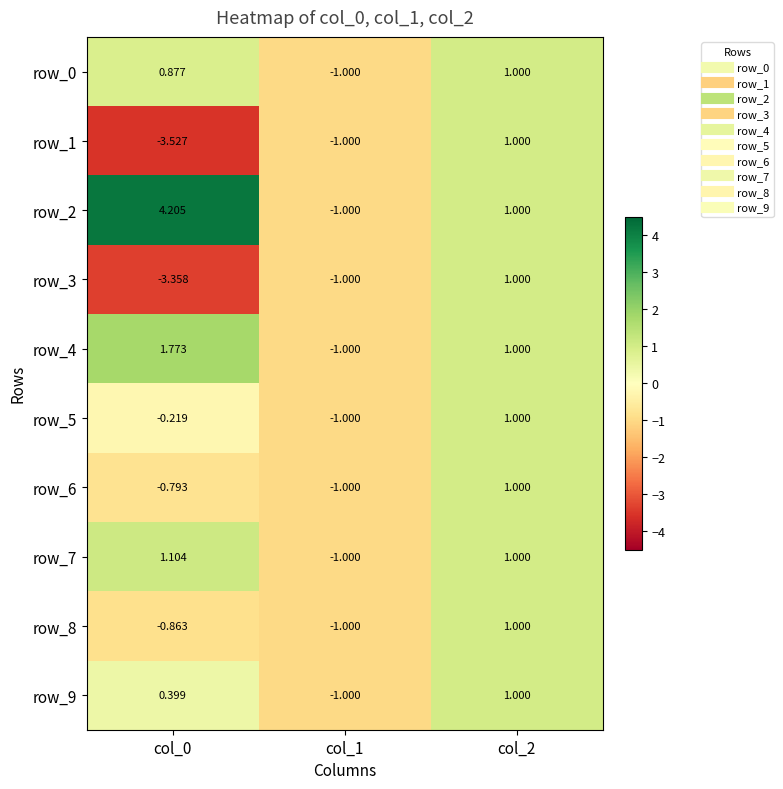

Is the value of row_1 at col_2 greater than the value of row_2 at col_1?

Yes